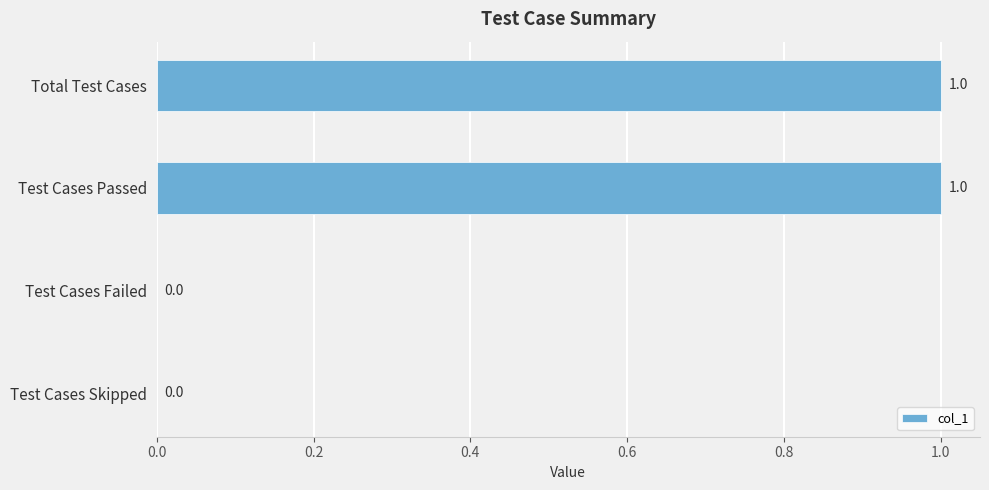

The value at Test Cases Skipped is 0. True or false?

True